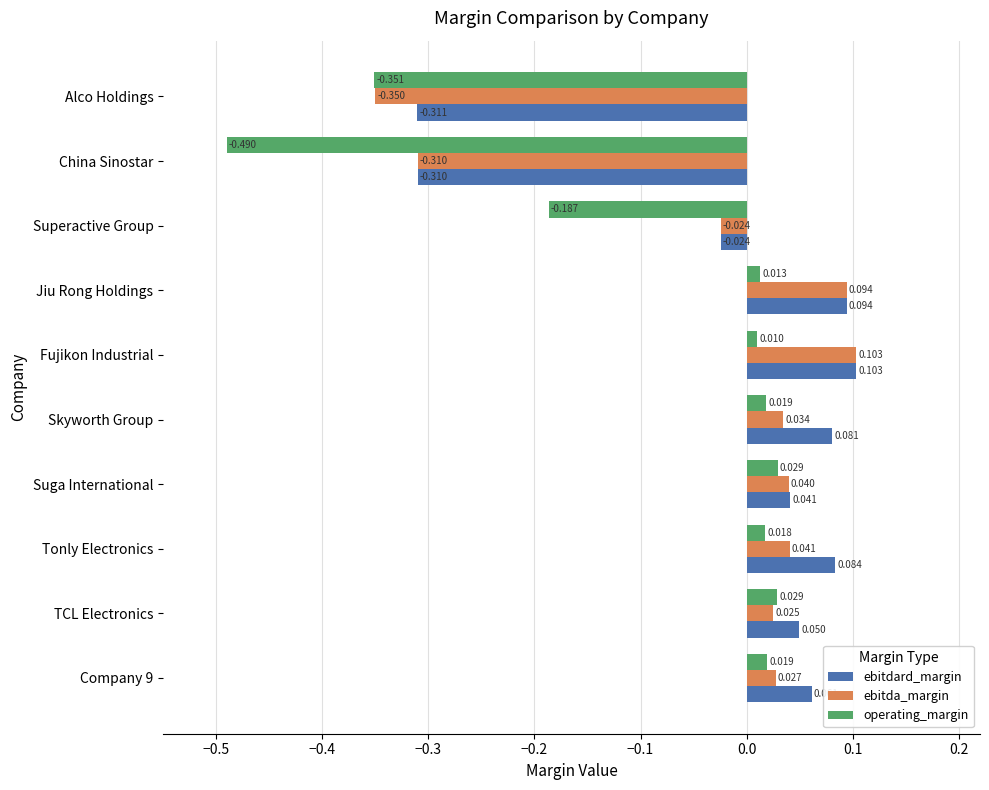

How many positive values does the operating_margin series have?

7